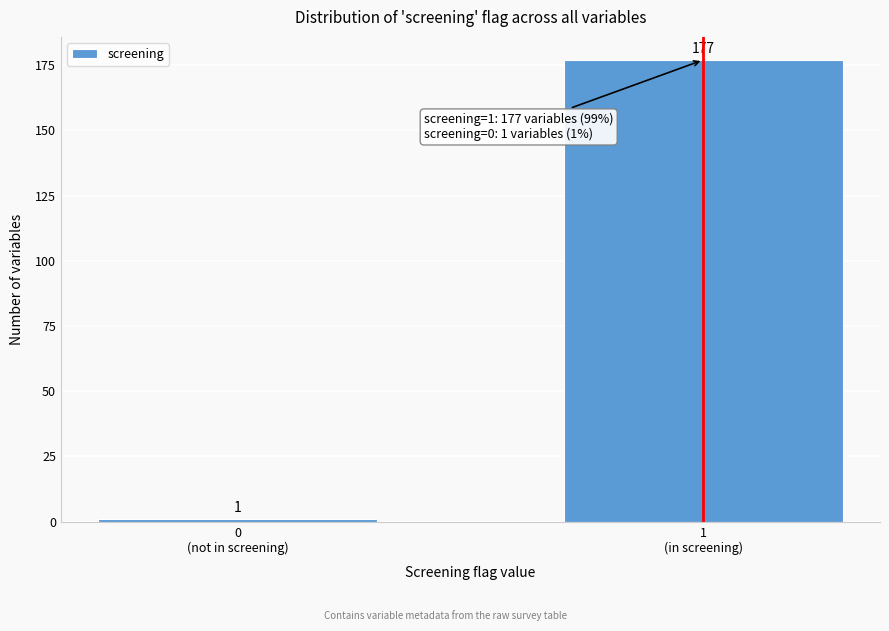

Reading left to right, list all the values displayed in this chart.

1	177